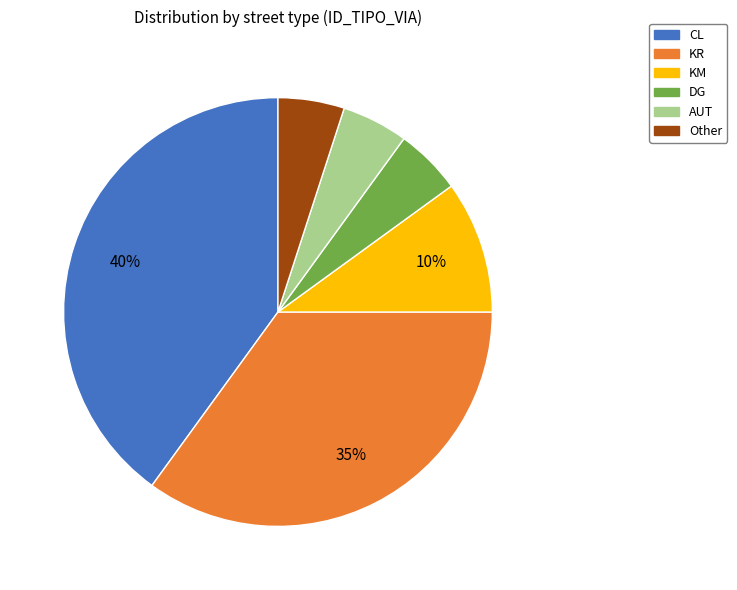

Is KM the majority of the pie?

No